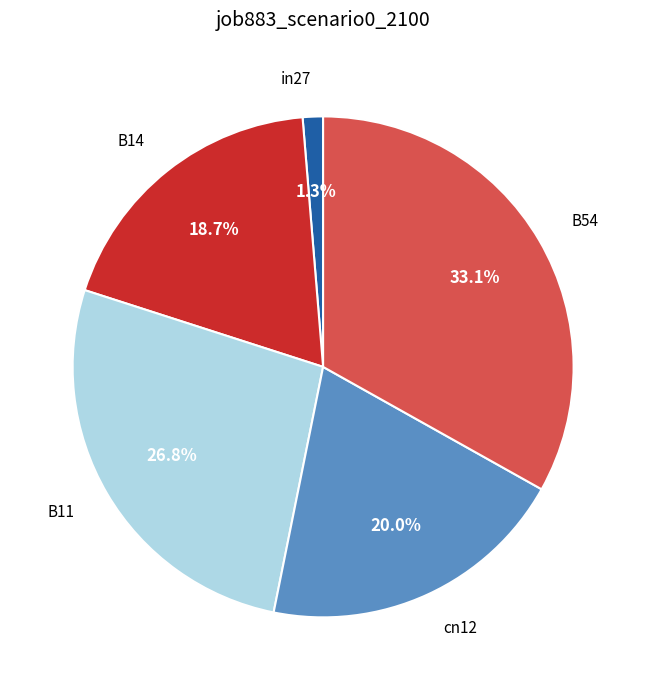

Does B14 represent more than half of the total?

No